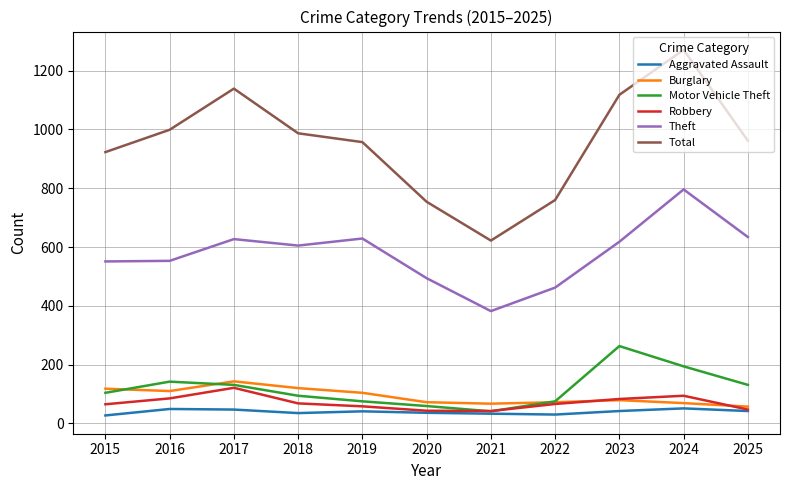

Where is Motor Vehicle Theft nearest to the value 152?

2016